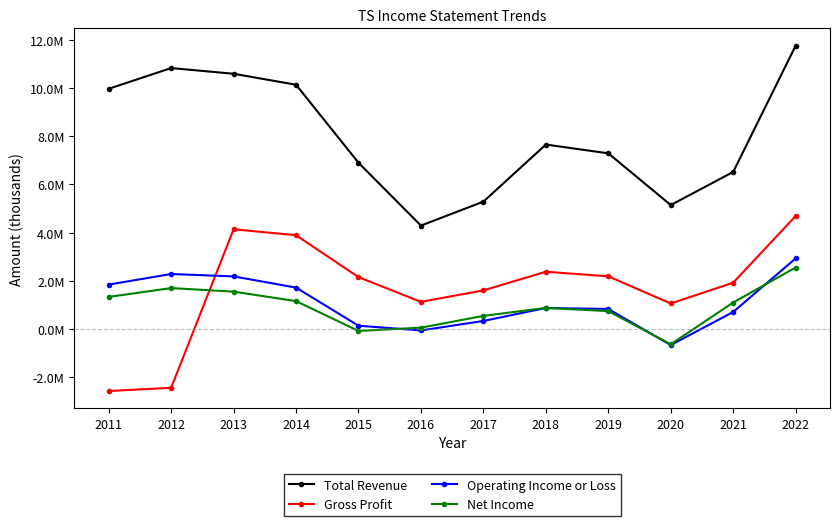

At which category does Operating Income or Loss reach its first local valley?

2016